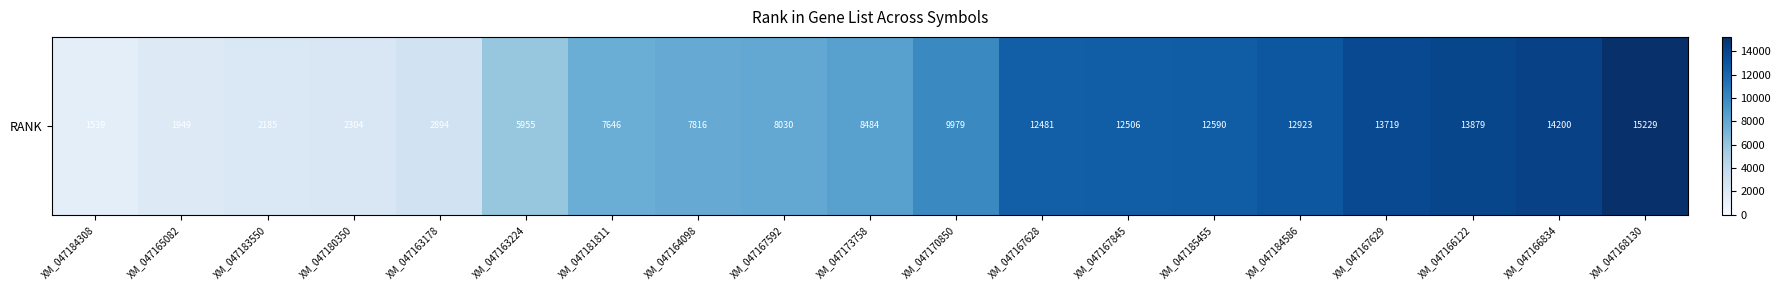

Rank the categories by value from lowest to highest.

XM_047184308, XM_047165082, XM_047183550, XM_047180350, XM_047163178, XM_047163224, XM_047181811, XM_047164098, XM_047167592, XM_047173758, XM_047170850, XM_047167628, XM_047167845, XM_047185455, XM_047184586, XM_047167629, XM_047166122, XM_047166834, XM_047168130